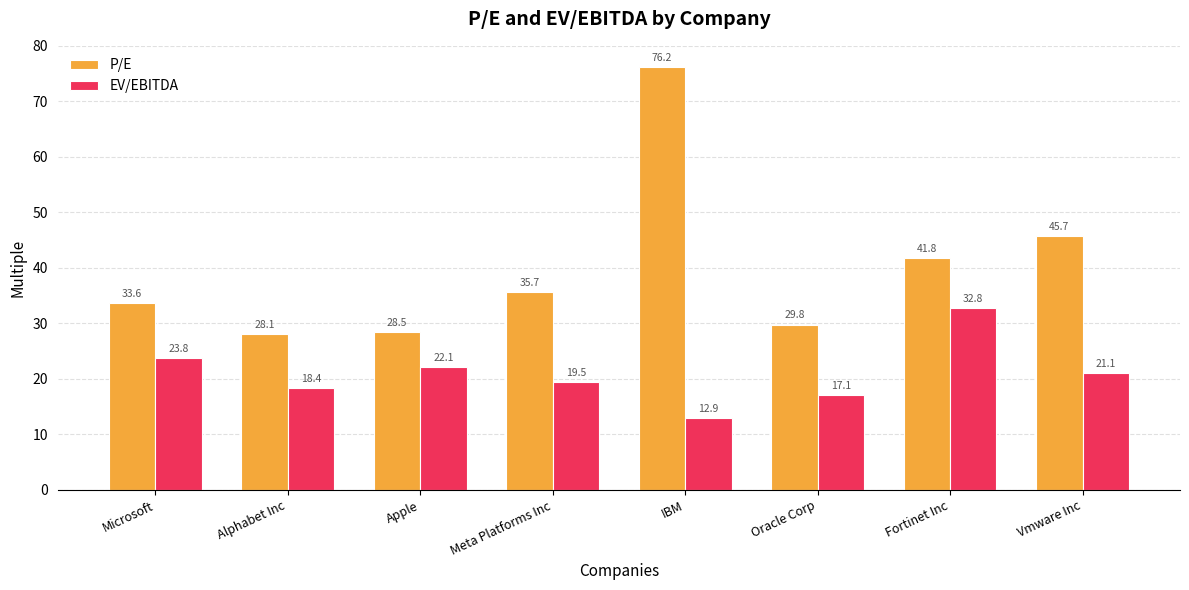

Between Meta Platforms Inc and Vmware Inc, which series saw the biggest shift?

P/E